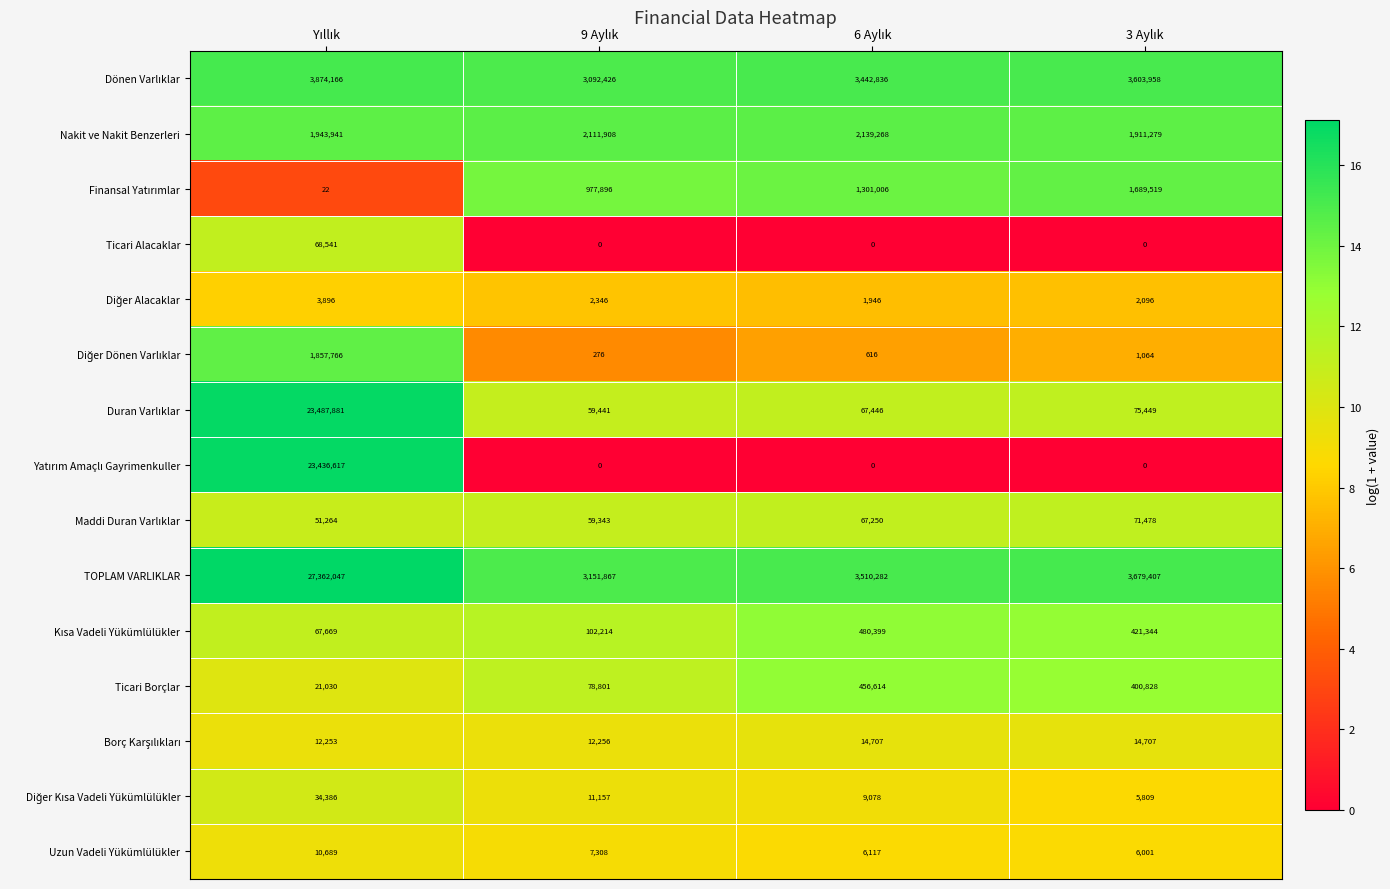

Count the Ticari Borçlar values in the range 78801 to 456614.

3